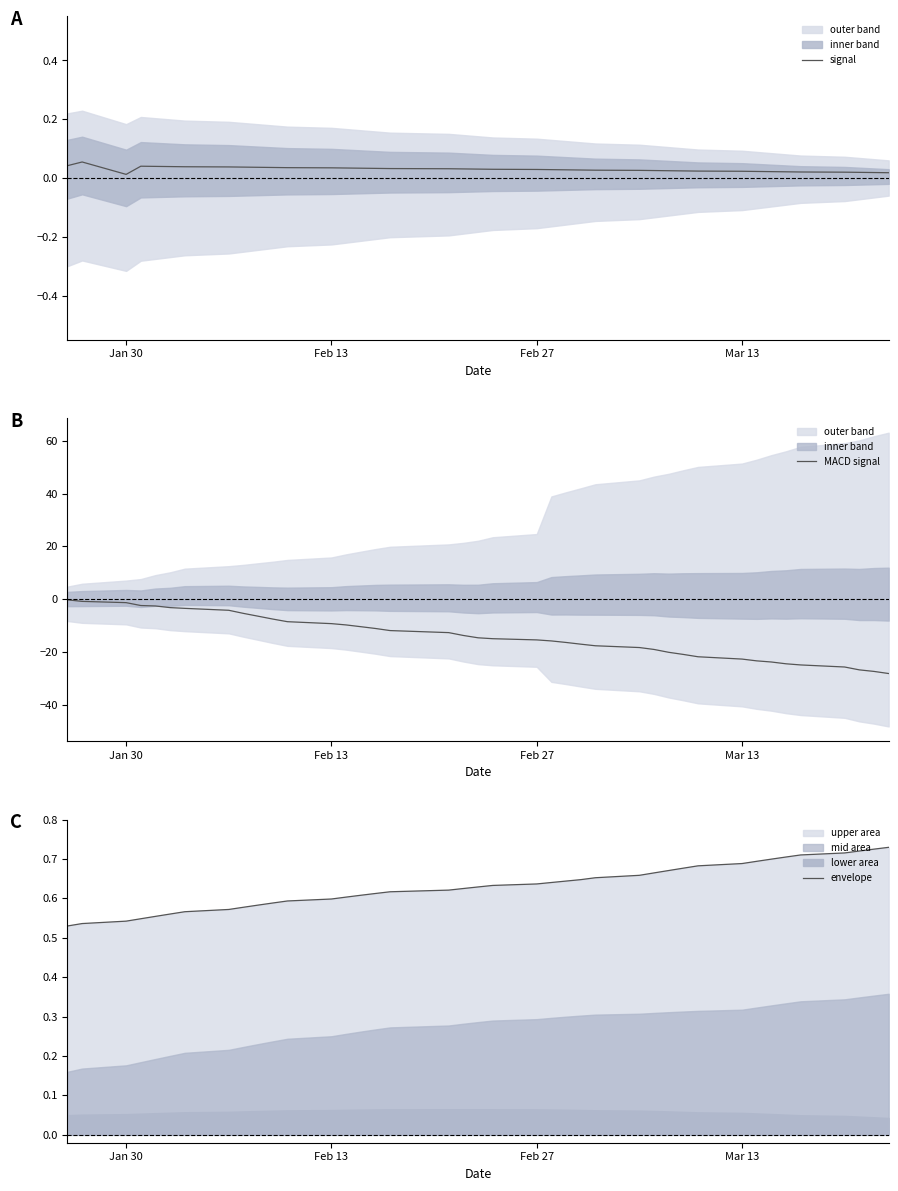

True or false: envelope has a value of 0.2 at Jan 30.

False